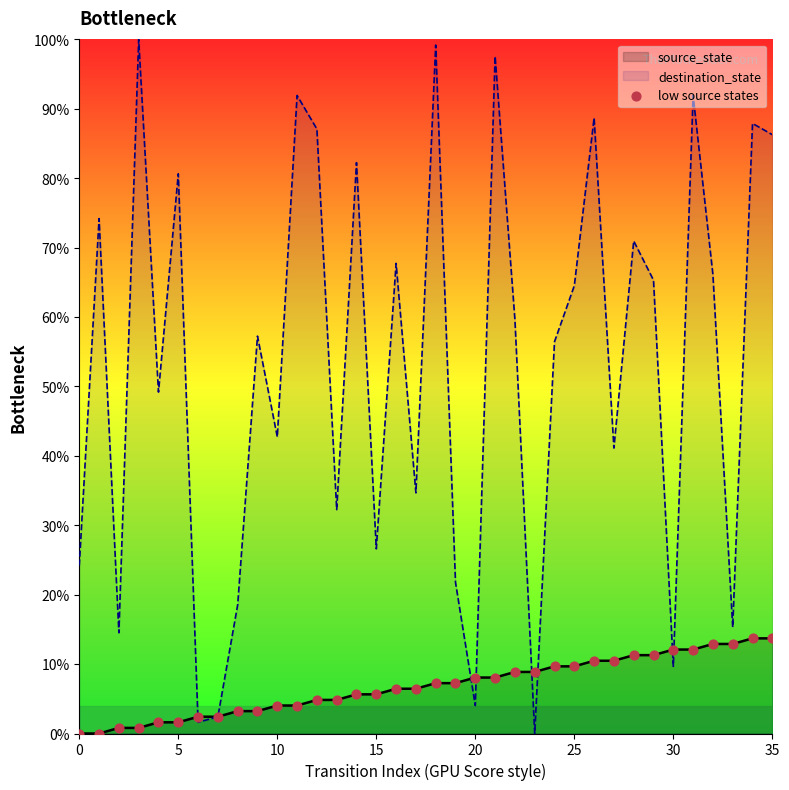

What is the change in value from 25 to 29?

+1.6